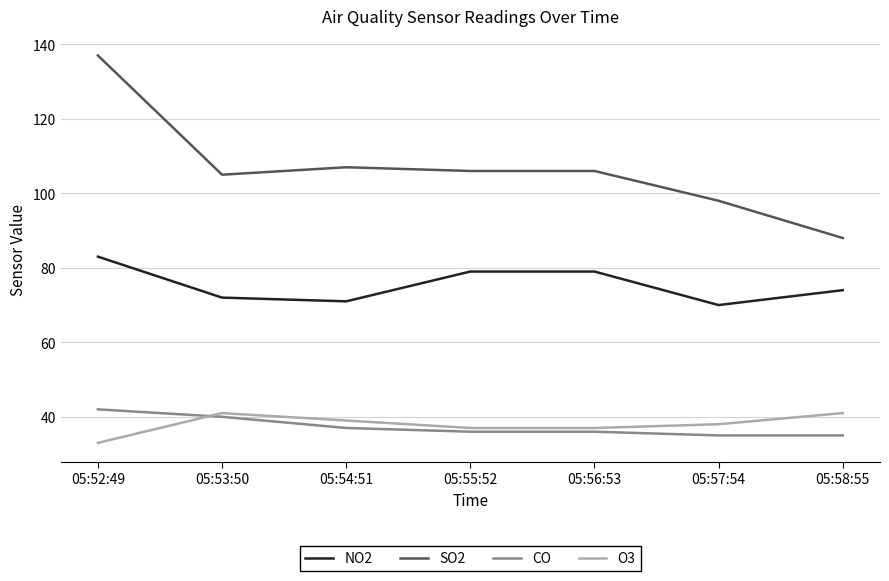

Reading right to left, what are all the values shown in this chart?

NO2: 74	70	79	79	71	72	83
SO2: 88	98	106	106	107	105	137
CO: 35	35	36	36	37	40	42
O3: 41	38	37	37	39	41	33